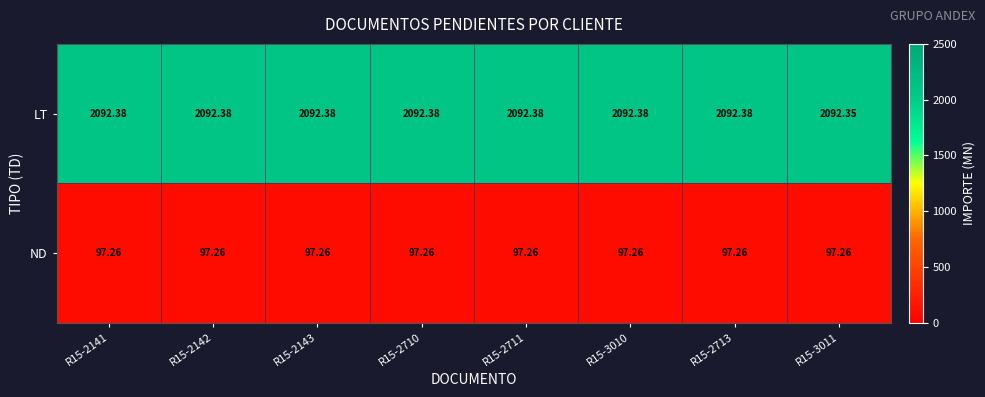

List the series in order of their peak value, highest first.

LT, ND